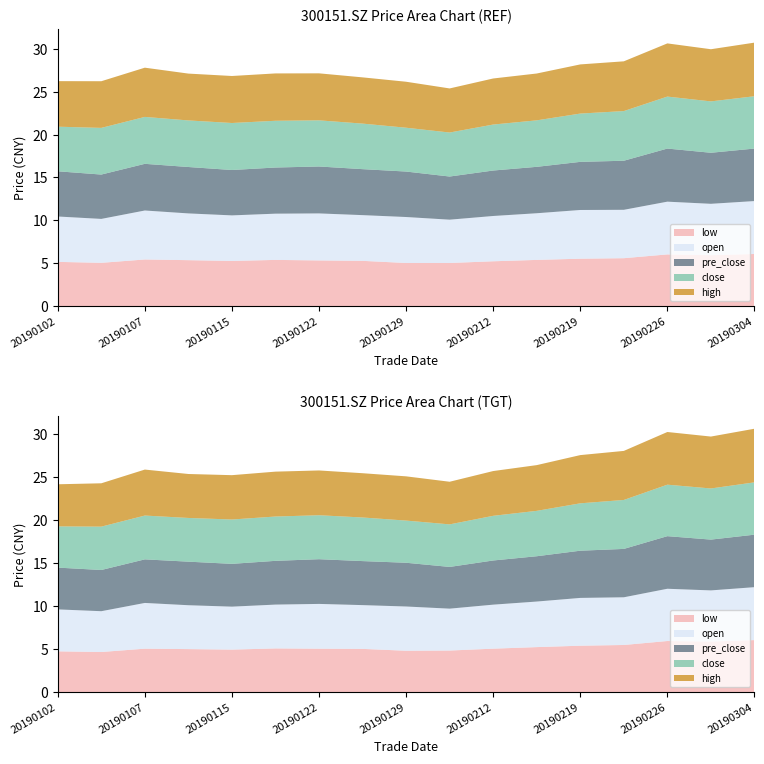

Reading left to right, extract all data points from this chart.

open: 5.3	5.1	5.7	5.5	5.3	5.4	5.5	5.3	5.4	5.0	5.3	5.4	5.7	5.6	6.2	6.0	6.2
close: 5.2	5.4	5.5	5.4	5.5	5.5	5.4	5.3	5.1	5.1	5.4	5.4	5.6	5.8	6.1	6.0	6.1
pre_close: 5.3	5.2	5.4	5.4	5.3	5.4	5.5	5.4	5.3	5.0	5.3	5.4	5.6	5.7	6.2	6.0	6.1
high: 5.3	5.4	5.7	5.5	5.5	5.5	5.5	5.4	5.4	5.1	5.4	5.5	5.7	5.8	6.2	6.1	6.2
low: 5.2	5.0	5.4	5.4	5.3	5.4	5.3	5.3	5.0	5.0	5.2	5.4	5.5	5.6	6.0	5.9	6.1